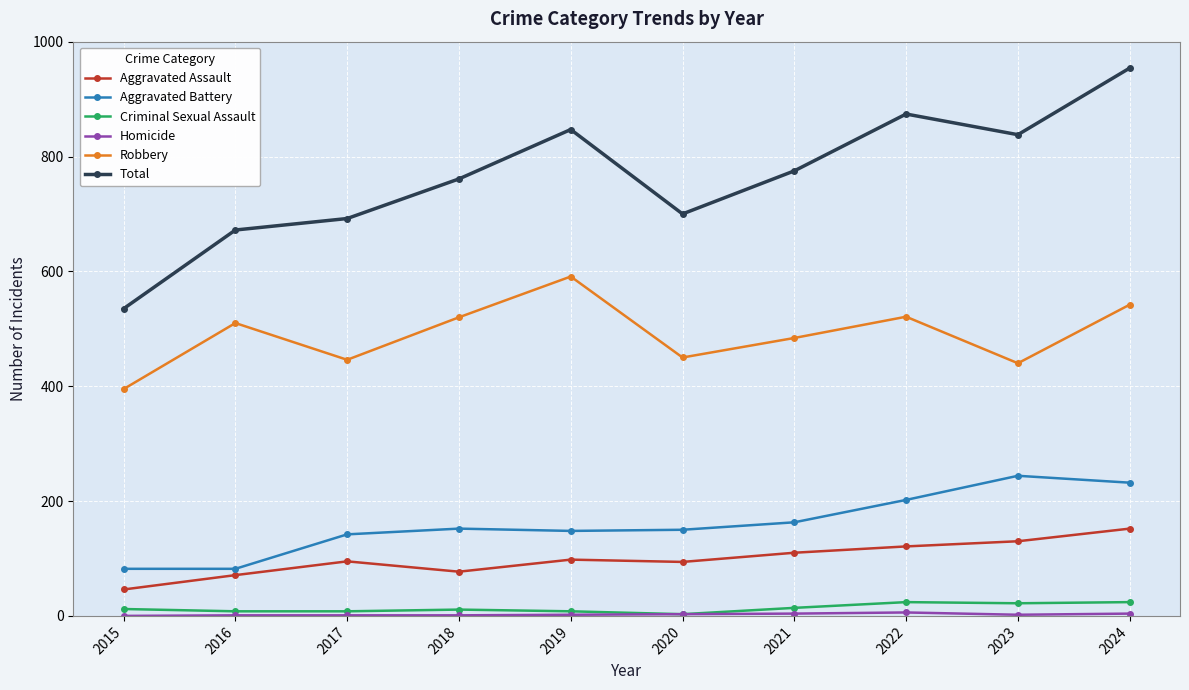

How many interior local valleys does the Robbery series have?

3